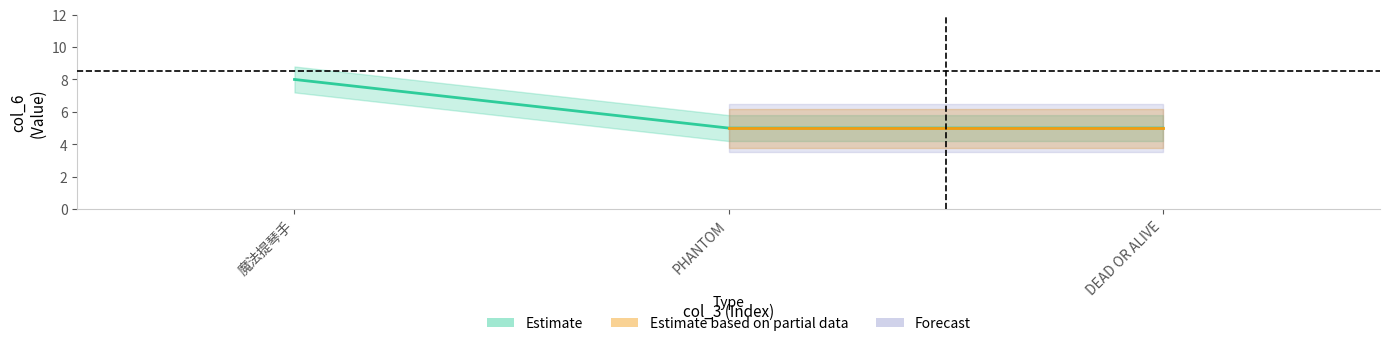

Rank the categories by value from highest to lowest.

魔法提琴手, PHANTOM, DEAD OR ALIVE